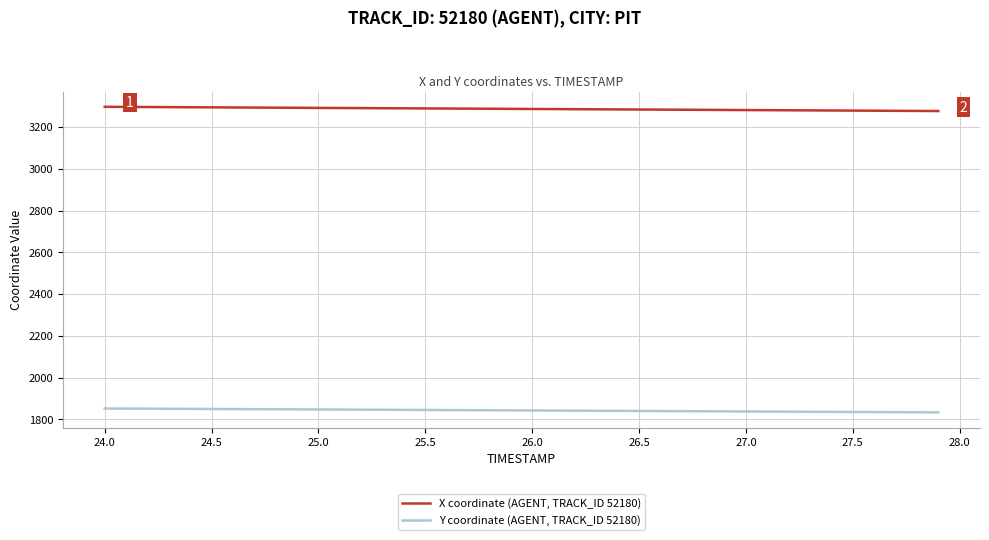

Which series has the largest total across all categories?

X coordinate (AGENT, TRACK_ID 52180)